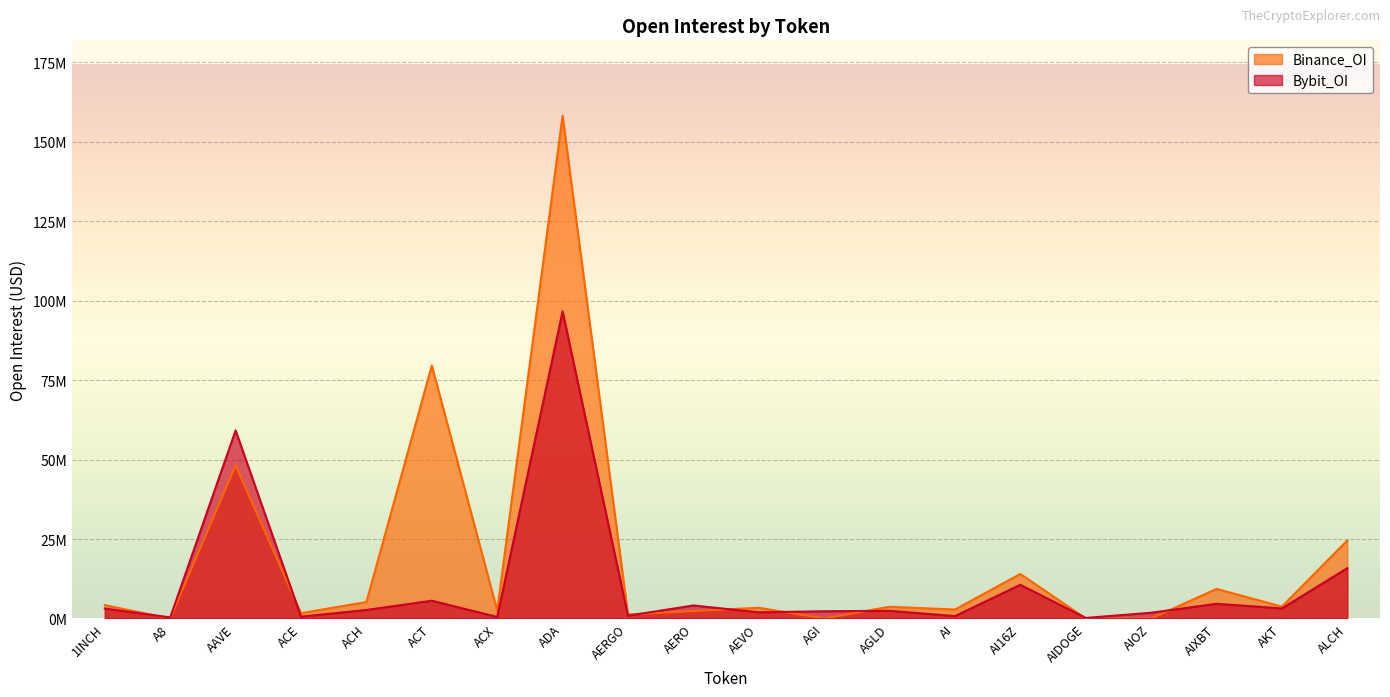

What is the spread (max minus min) of values at AI16Z?

3415829